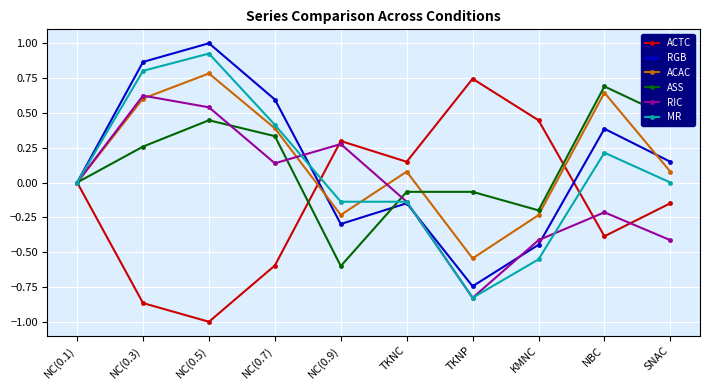

Is it true that RGB equals 0.2 at NBC?

False